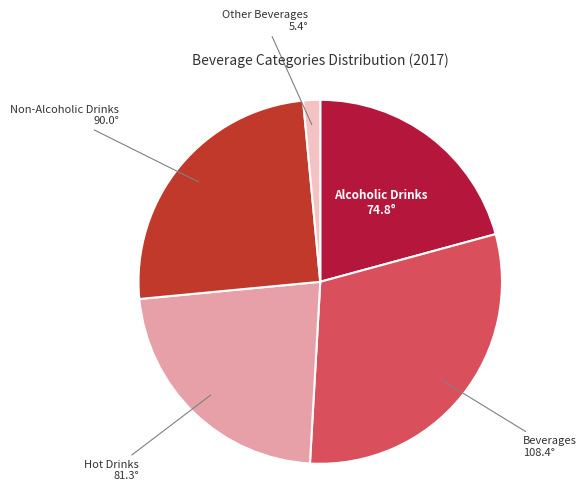

Is there a majority slice in this chart?

No